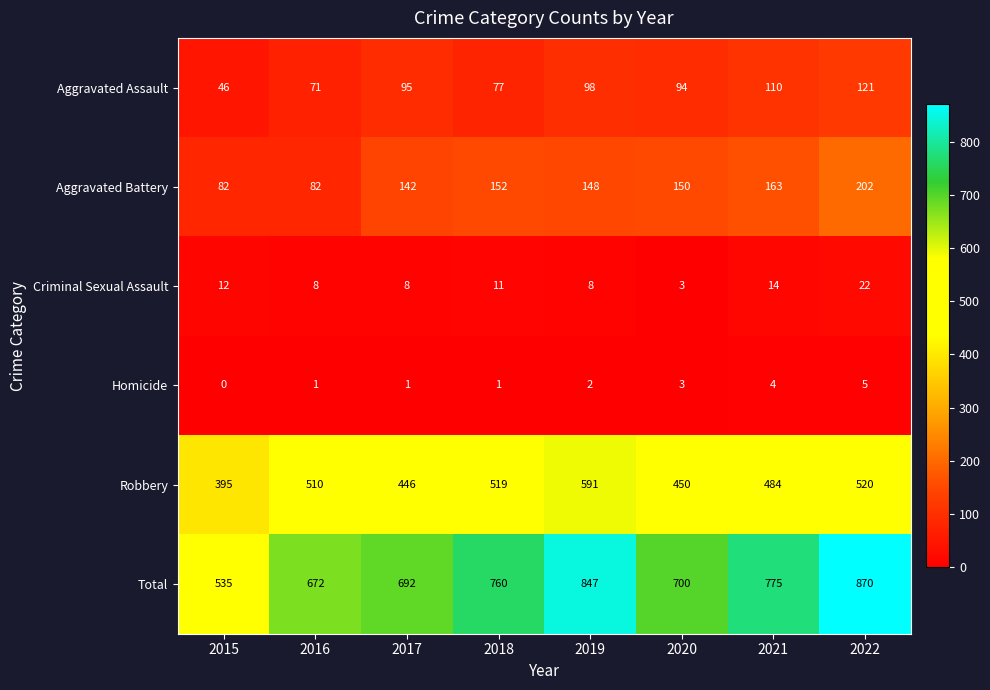

Read the Criminal Sexual Assault value at 2021.

14